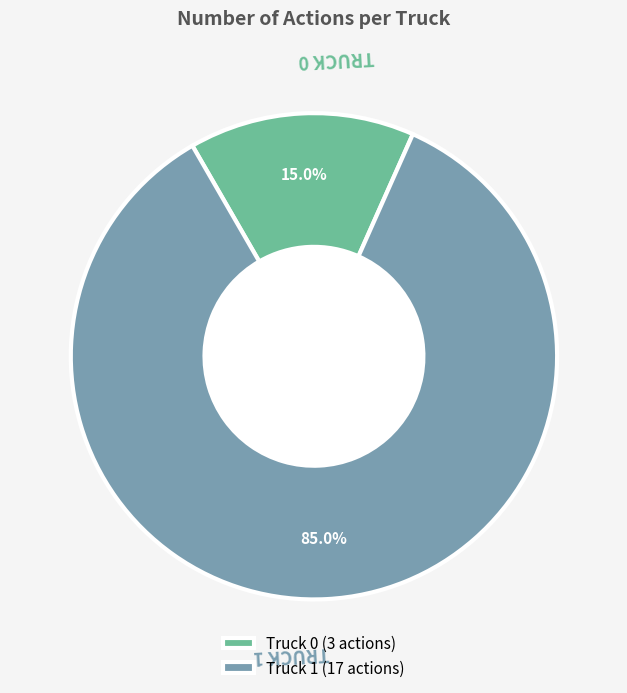

The Truck 0 slice represents 7% of the pie. True or false?

False